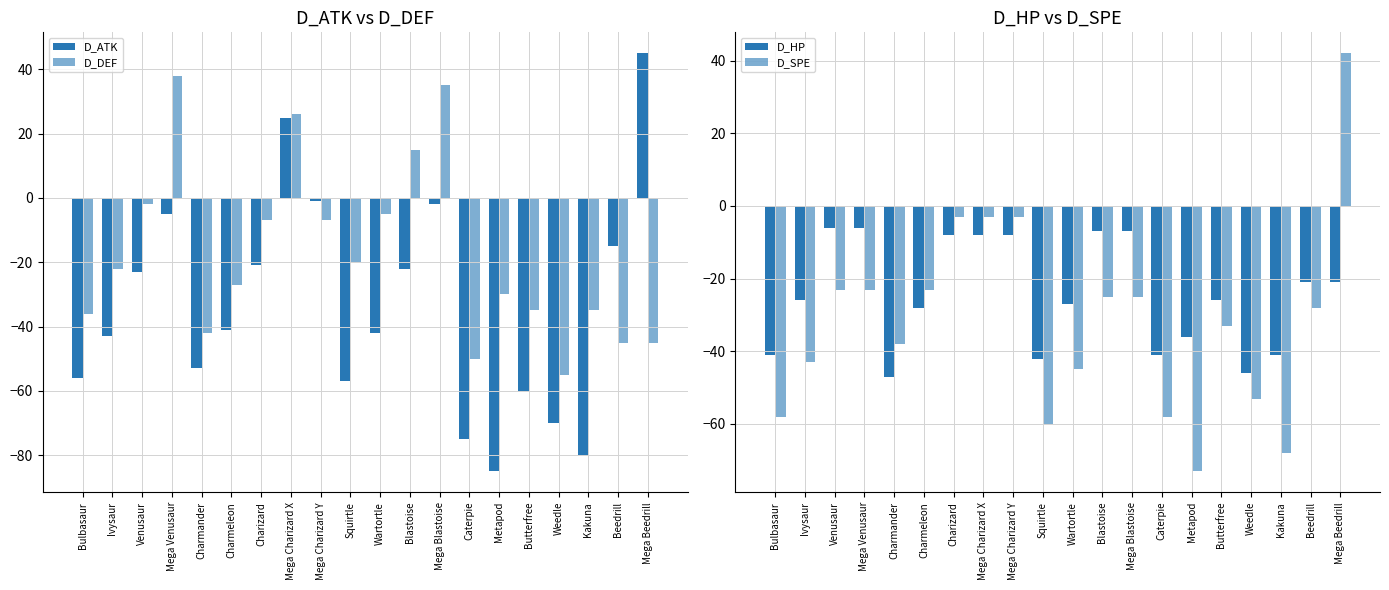

What is the difference between the second highest and second lowest values in the D_ATK series?

105